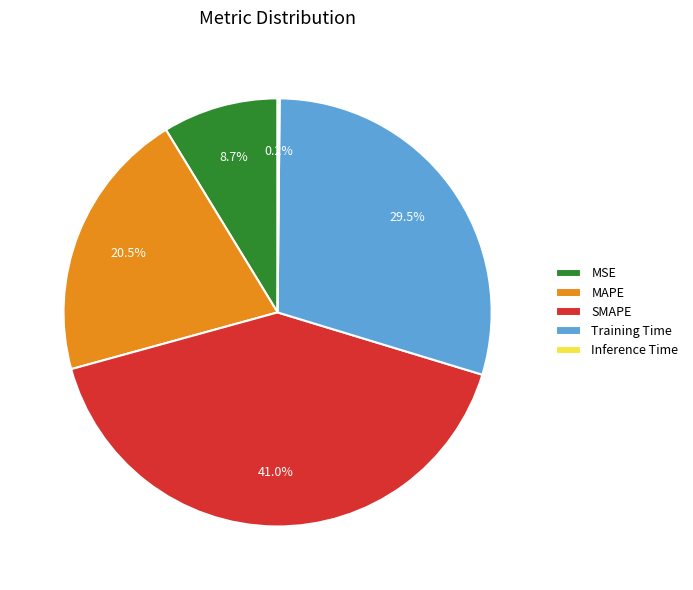

To the nearest percent, what is the difference between the MSE and SMAPE slice percentages?

32%